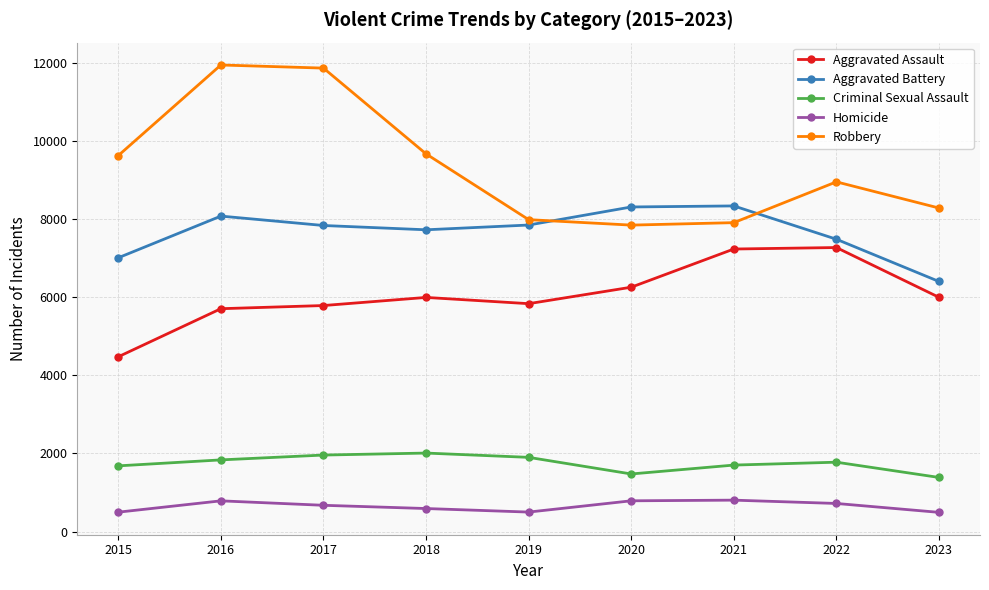

What is the maximum value for Aggravated Battery?

8347